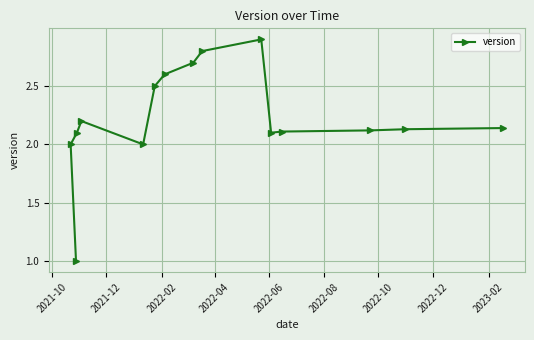

What is the smallest value displayed?

1.0